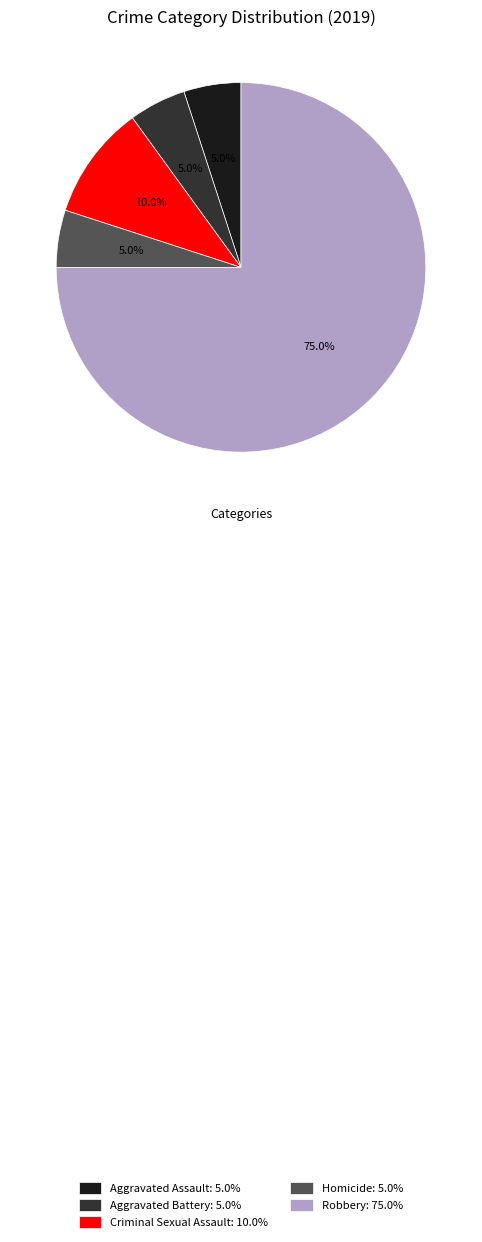

Do Aggravated Assault: 5.0% and Homicide: 5.0% together represent more than half of the pie?

No